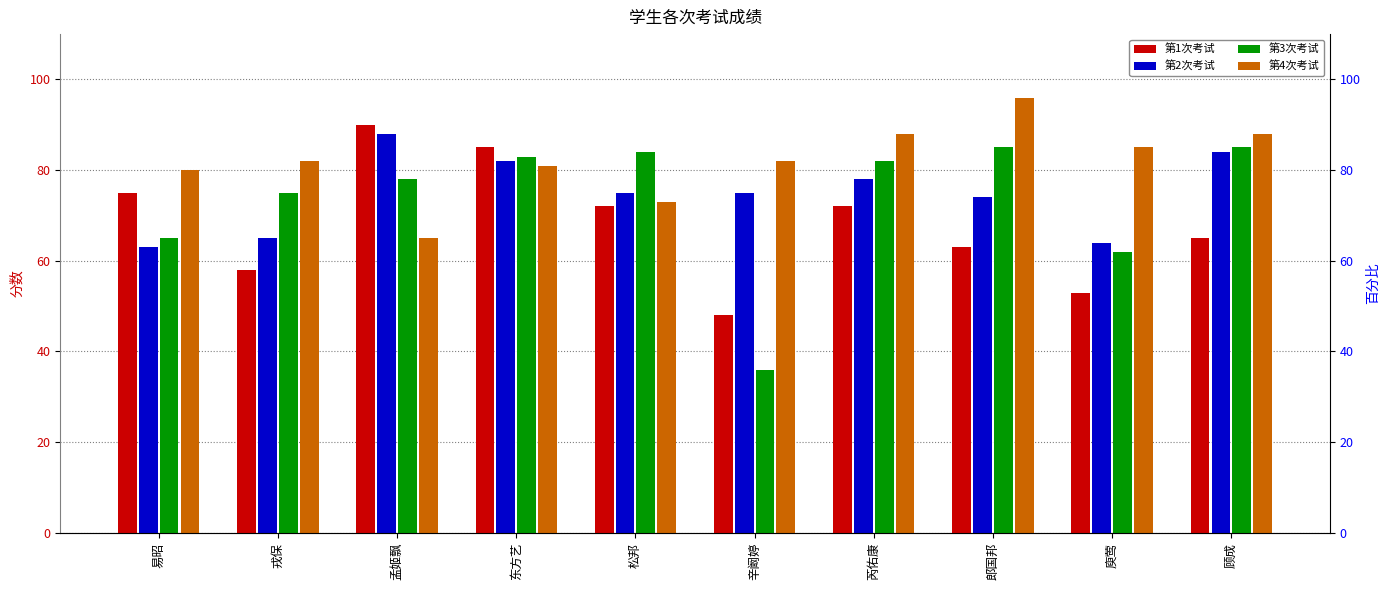

Reading left to right, list all the values displayed in this chart.

第1次考试: 75	58	90	85	72	48	72	63	53	65
第2次考试: 63	65	88	82	75	75	78	74	64	84
第3次考试: 65	75	78	83	84	36	82	85	62	85
第4次考试: 80	82	65	81	73	82	88	96	85	88